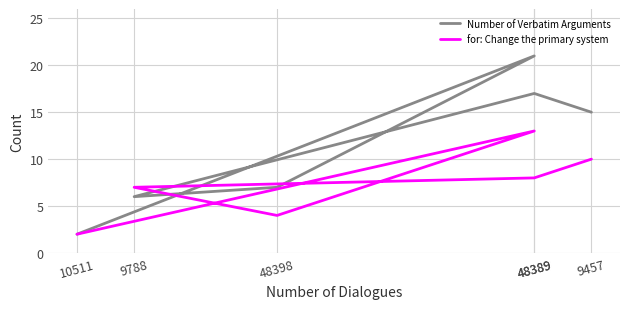

At which label is Number of Verbatim Arguments closest to 11?

9457